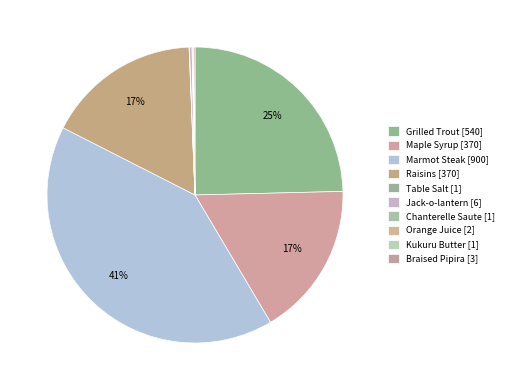

Is it true that Marmot Steak [900] is 52% of the pie?

False